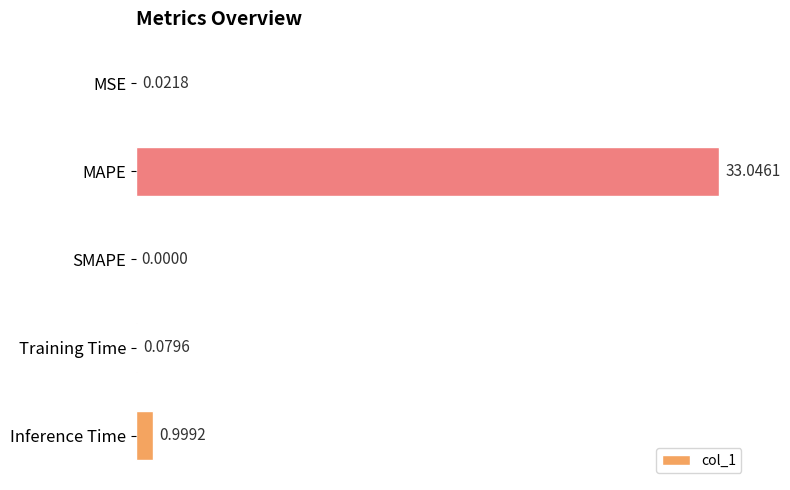

What is the sum of all values?

34.1